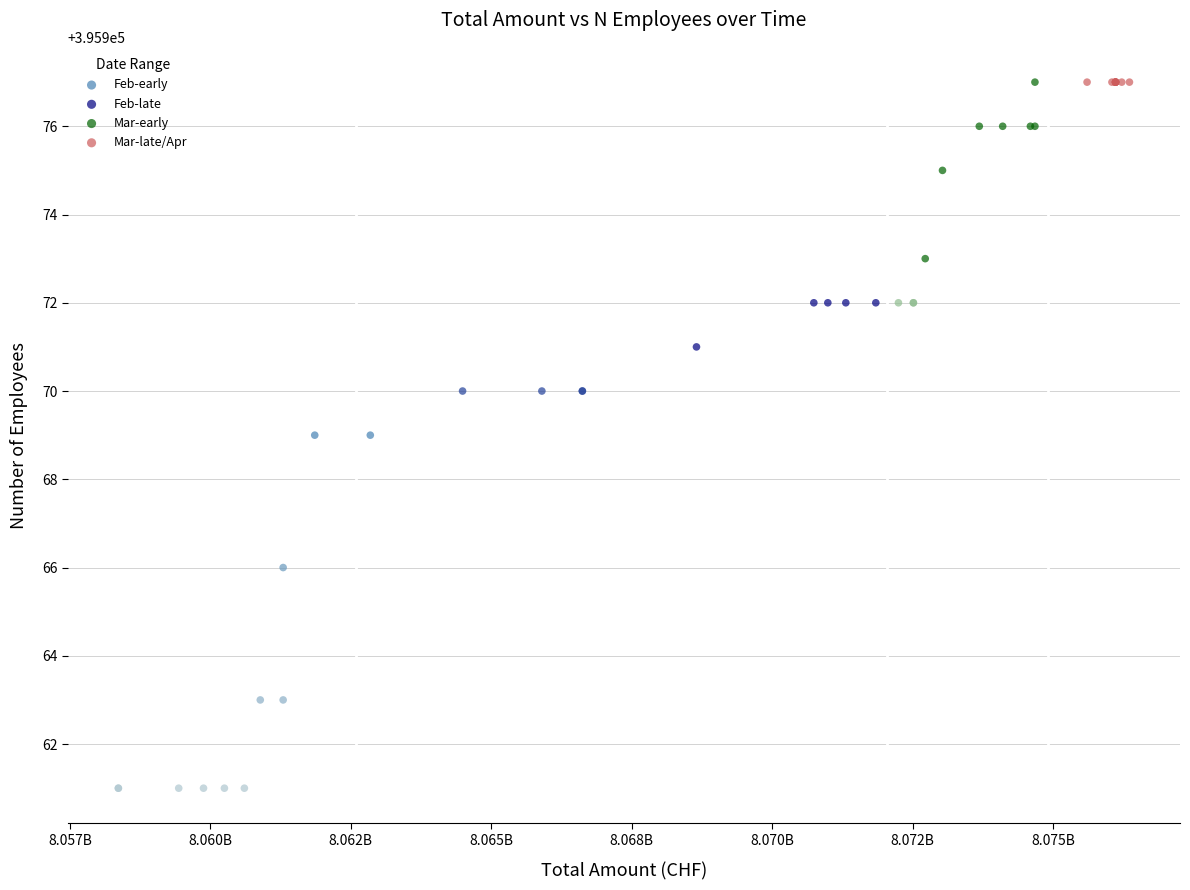

Which series contains the lowest Y value?

Feb-early